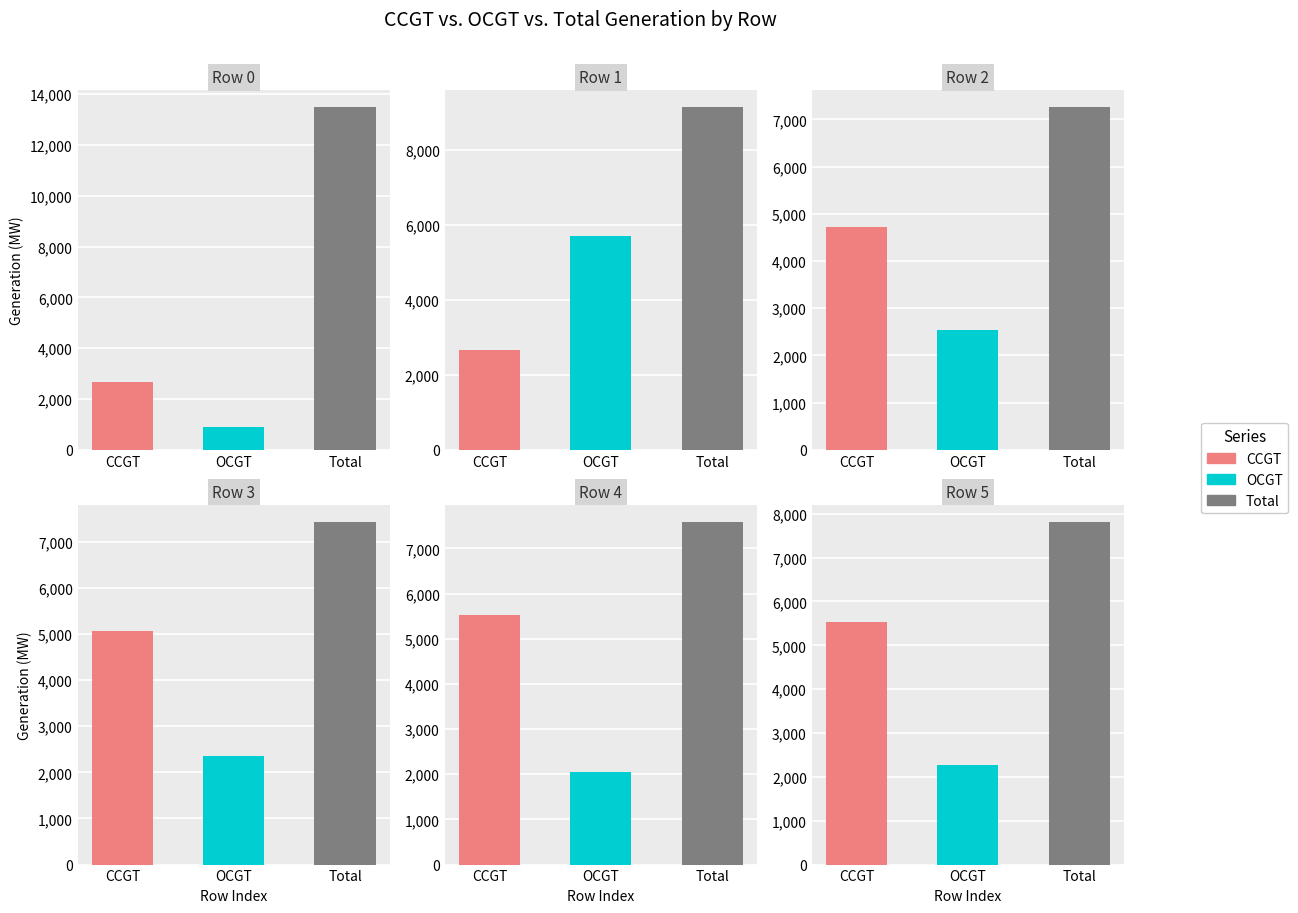

How many data points in CCGT are above 5067?

2